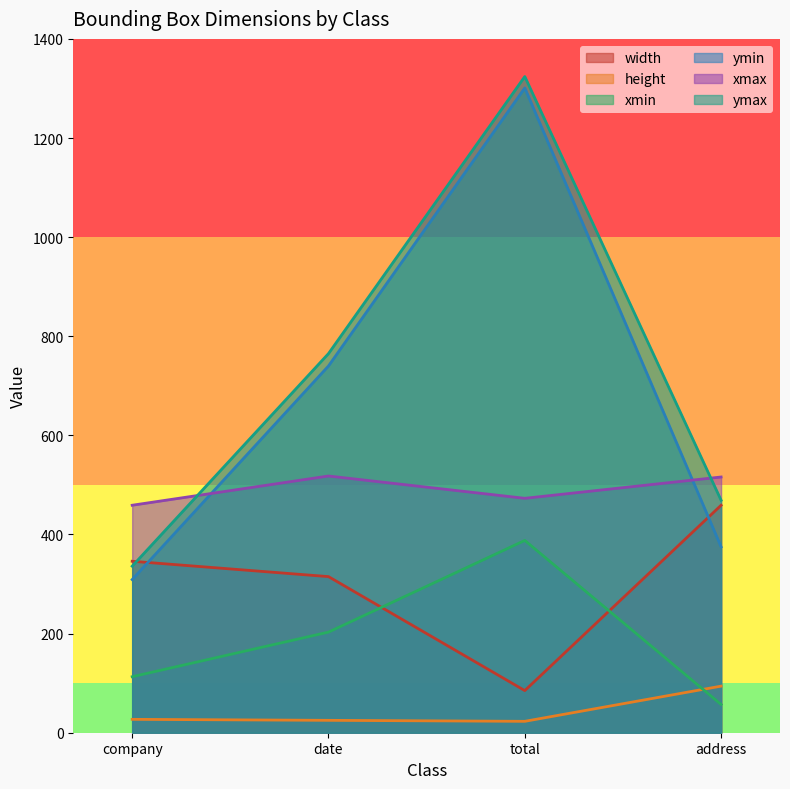

What is the label of the 2nd point from the left?

date